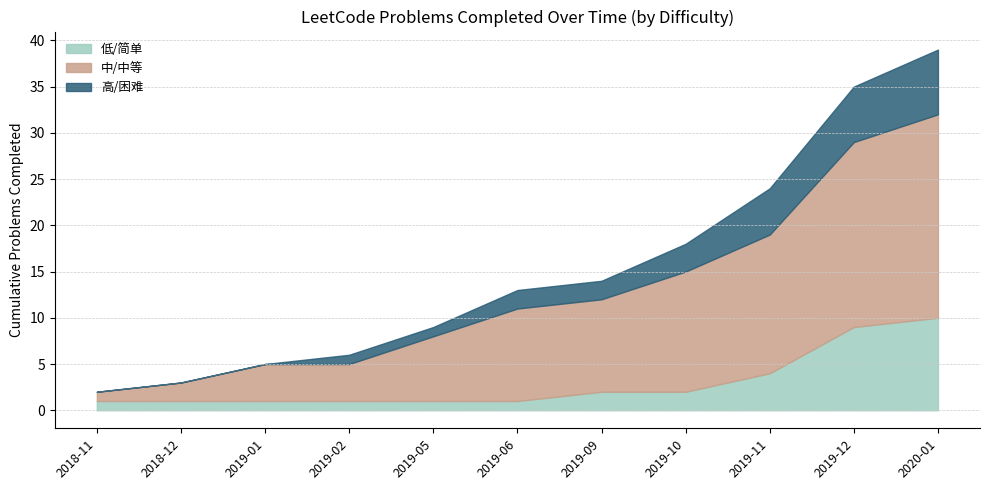

Rank the series by their maximum value, from lowest to highest.

高/困难, 低/简单, 中/中等